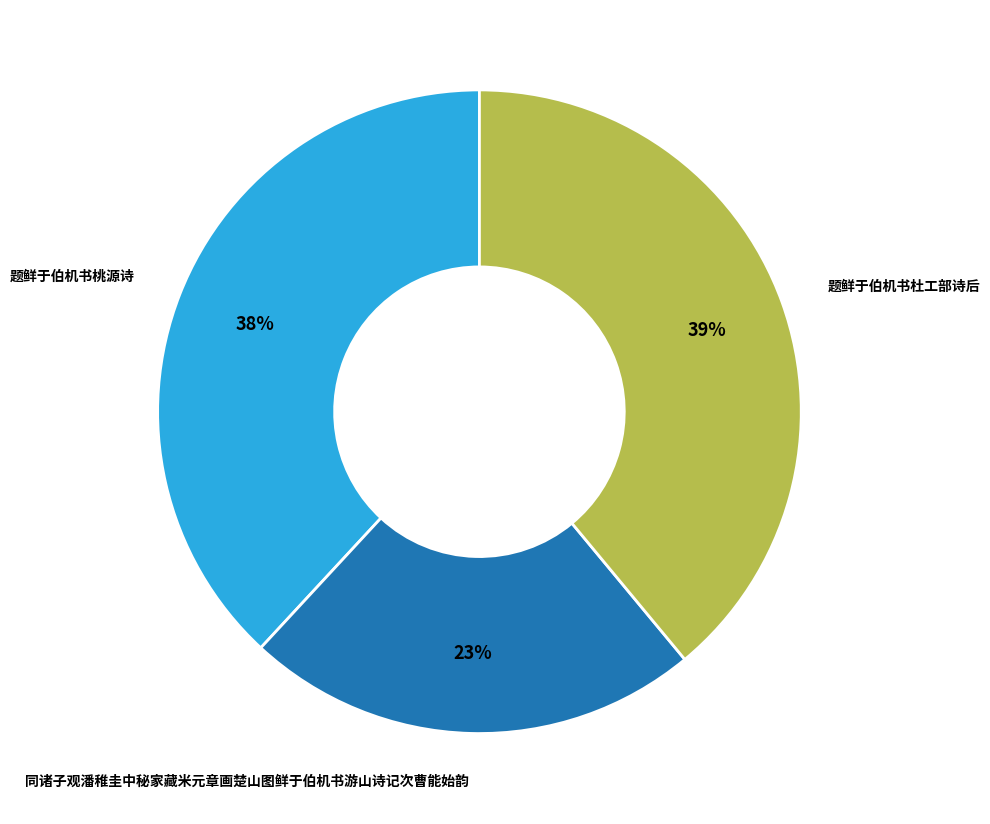

Rank the categories by value from highest to lowest.

题鲜于伯机书杜工部诗后, 题鲜于伯机书桃源诗, 同诸子观潘稚圭中秘家藏米元章画楚山图鲜于伯机书游山诗记次曹能始韵